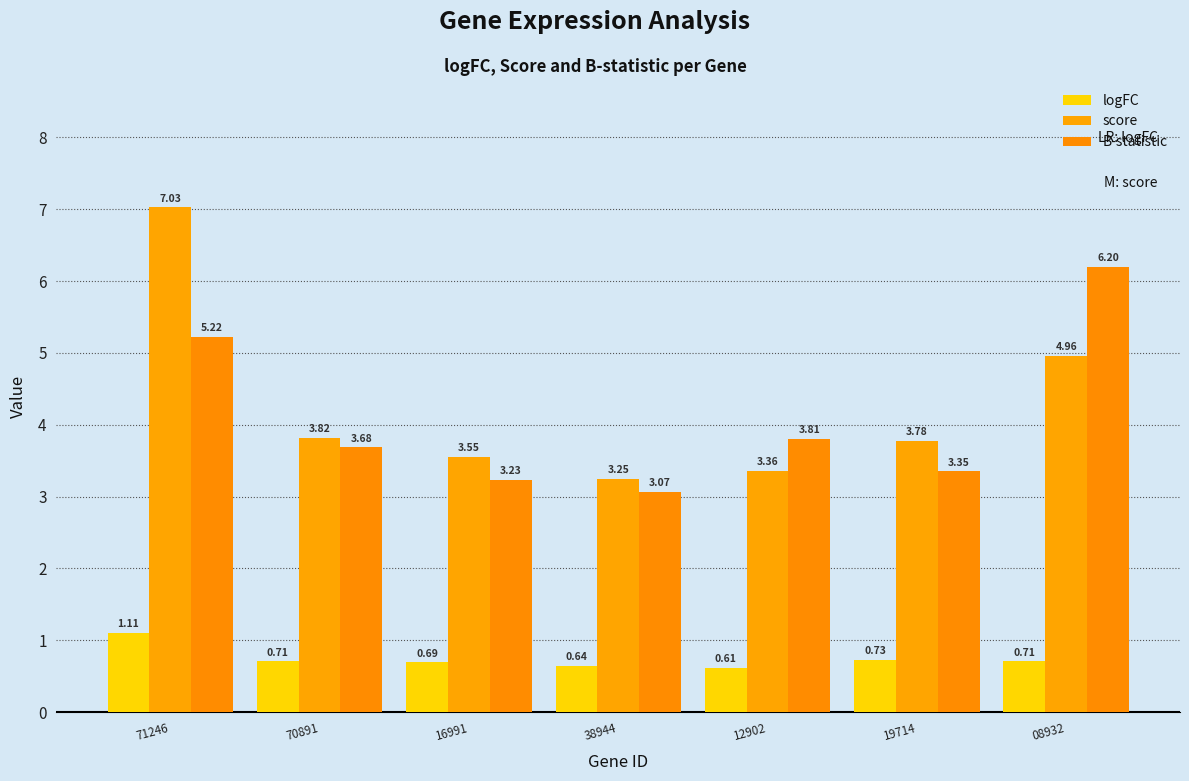

Are the bars horizontal?

No